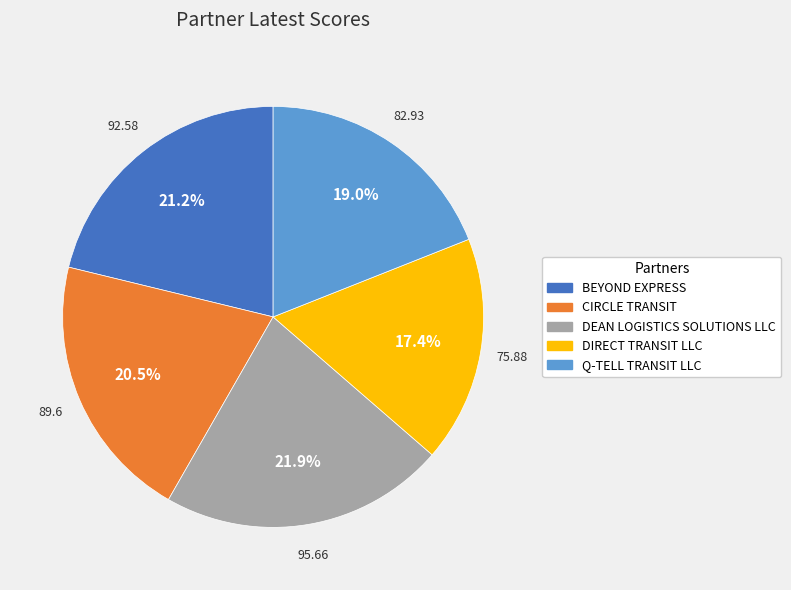

To the nearest percent, what is the combined percentage of BEYOND EXPRESS and CIRCLE TRANSIT?

42%